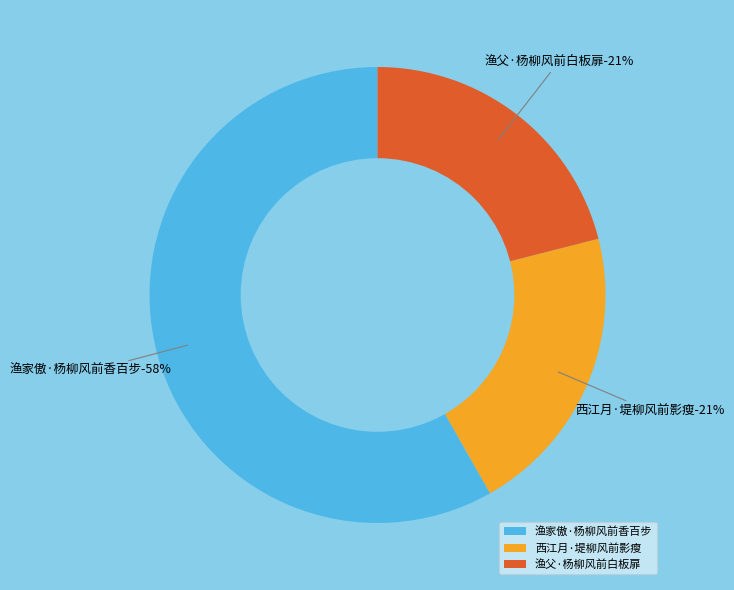

To the nearest percent, what is the average slice percentage?

33%